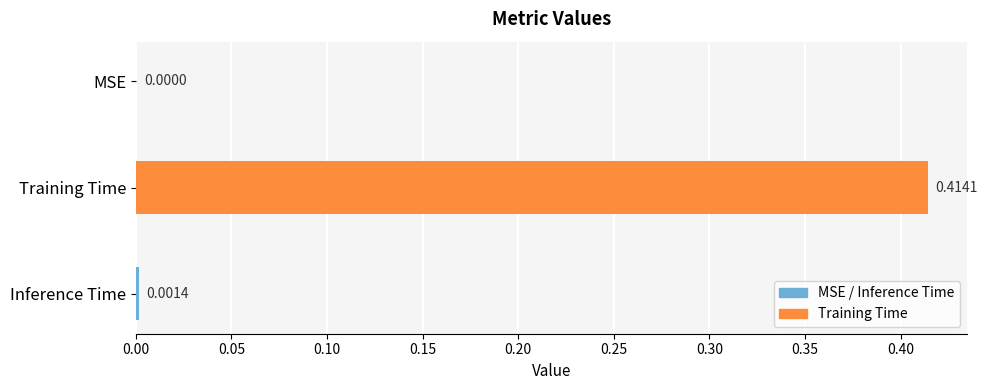

What is the change in value from MSE to Training Time?

+0.4